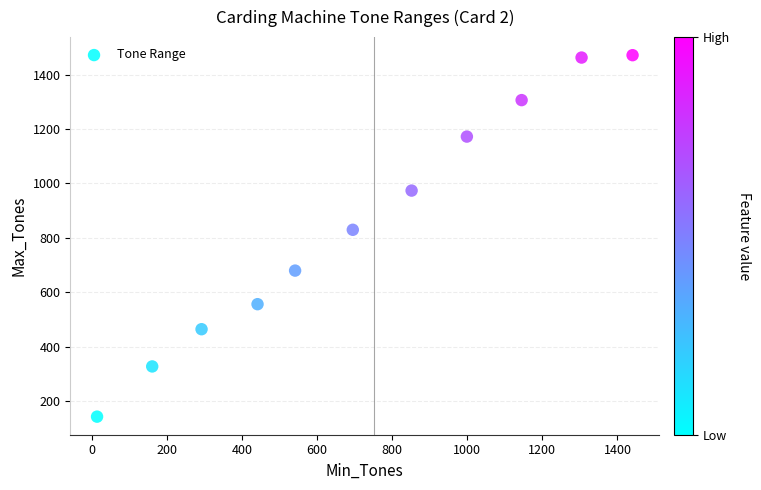

What Y value in the scatter plot is closest to 806?

829.4